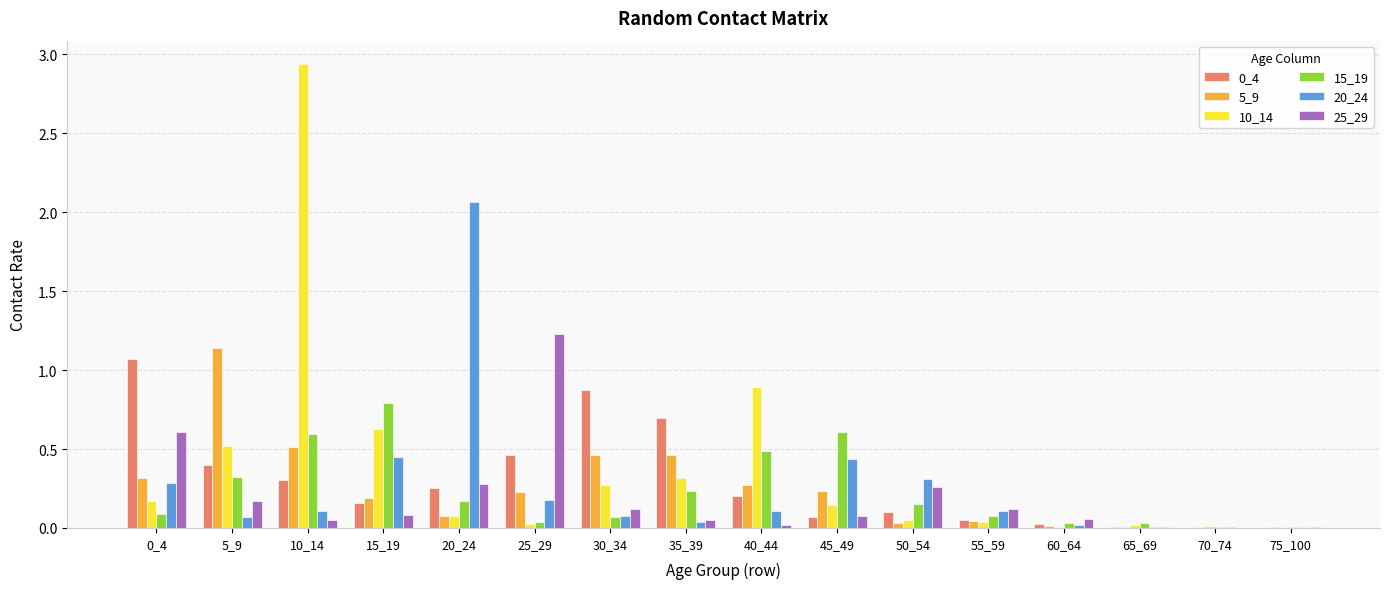

What is the spread (max minus min) of values at 0_4?

1.0